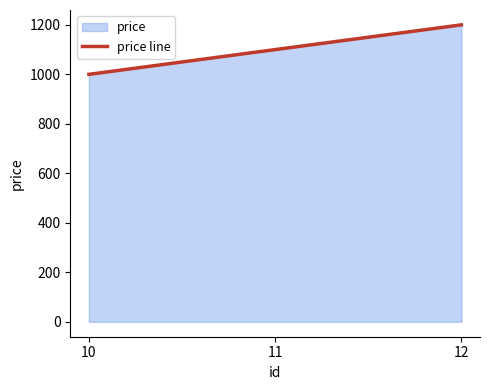

What is the change in value from 11 to 12?

+100